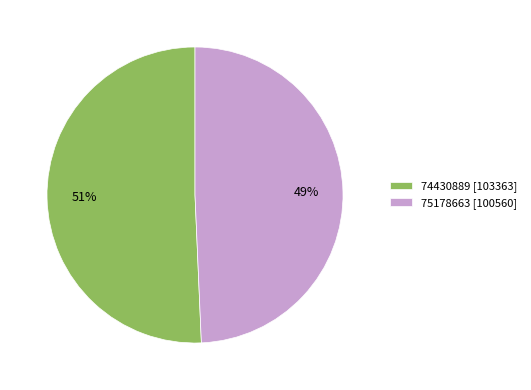

Do 75178663 [100560] and 74430889 [103363] together represent more than half of the pie?

Yes